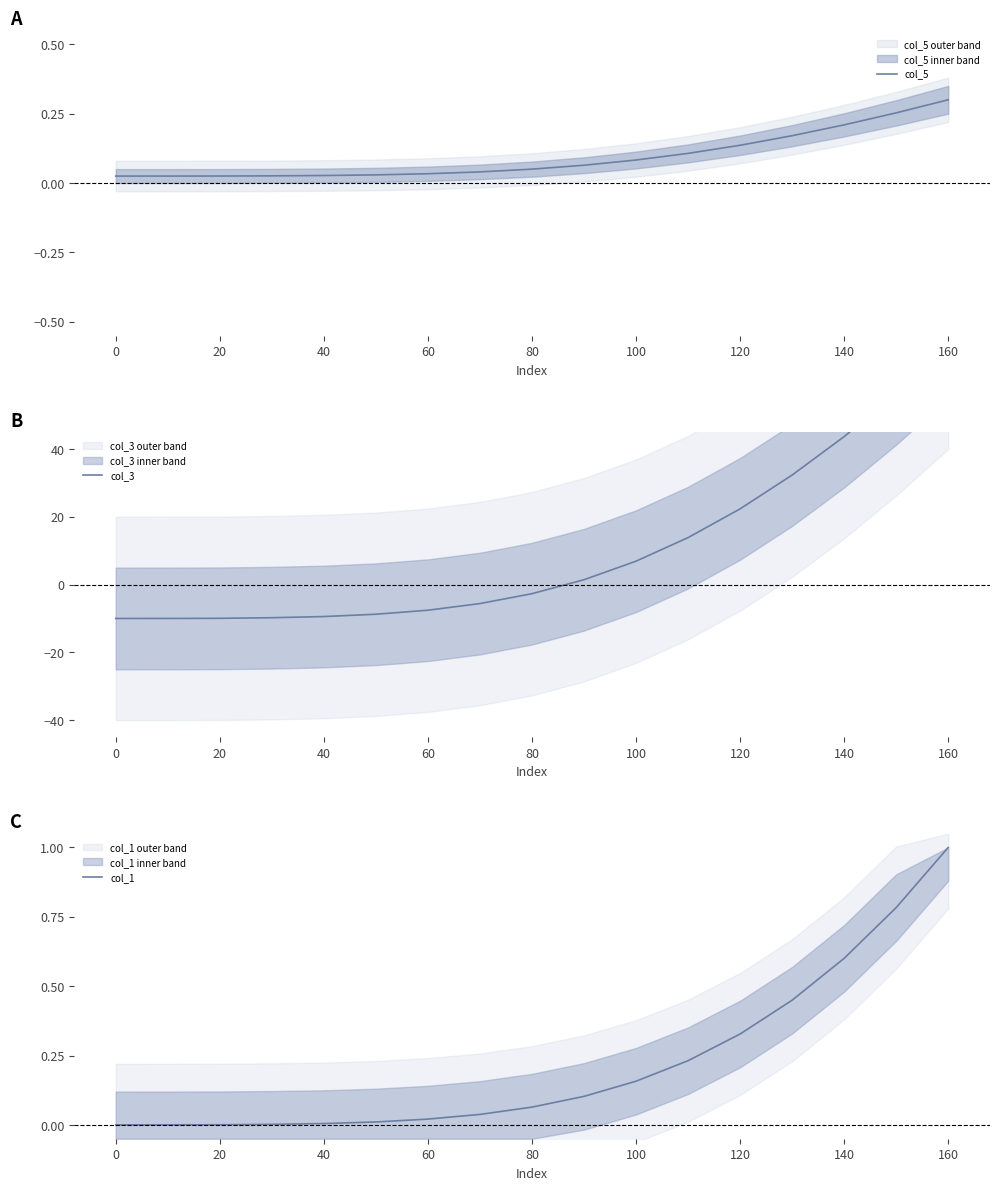

True or false: col_3 has more than 0 points higher than both neighbors.

False